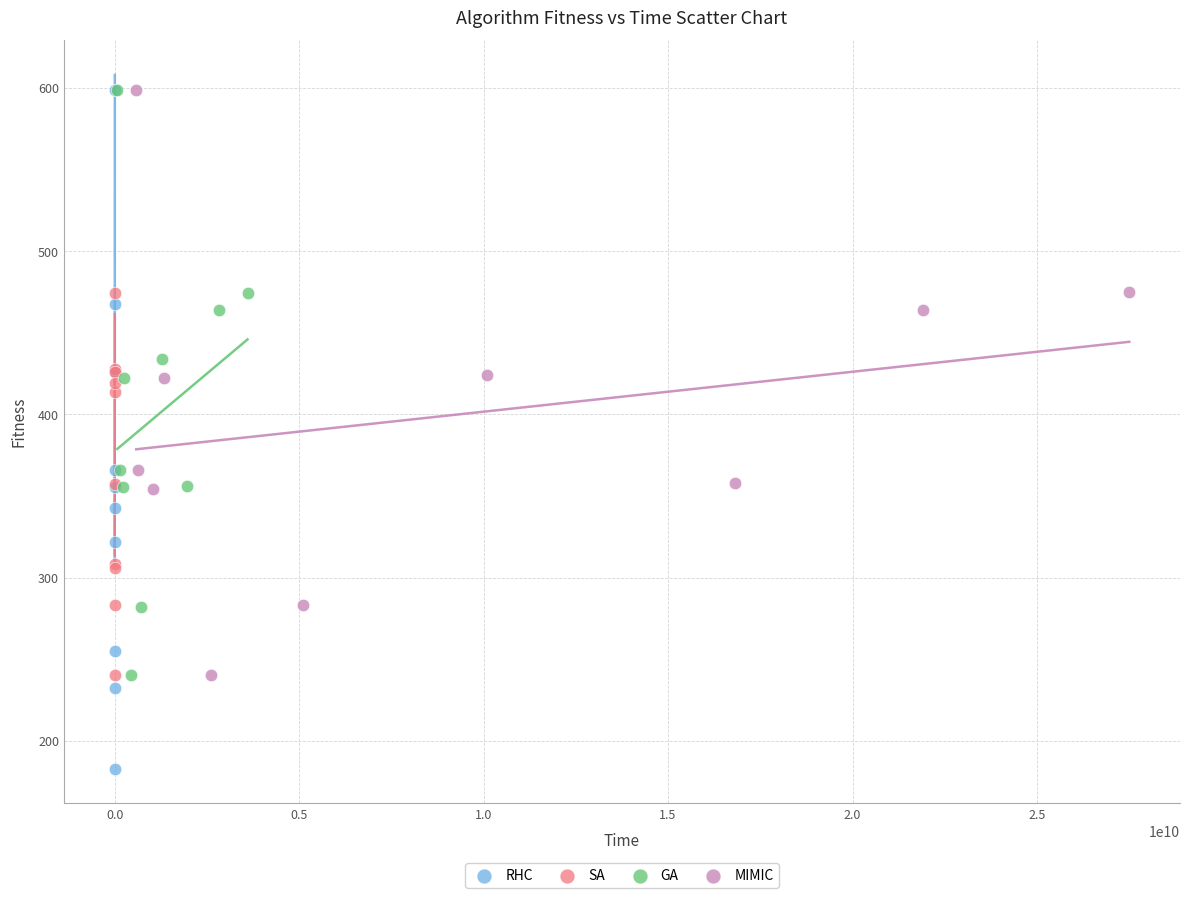

Which series contains the lowest Y value?

RHC